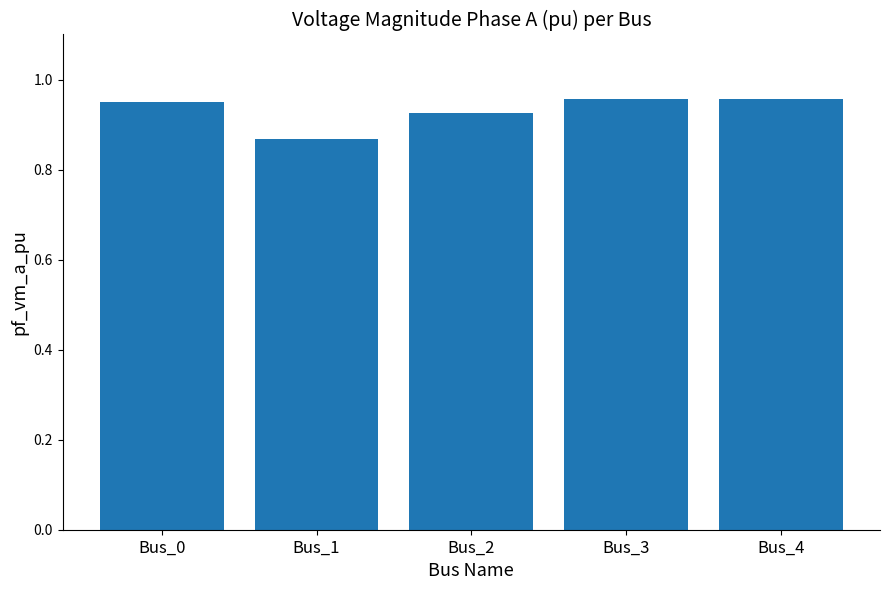

What is the sum of the values at Bus_2 and Bus_0?

1.9